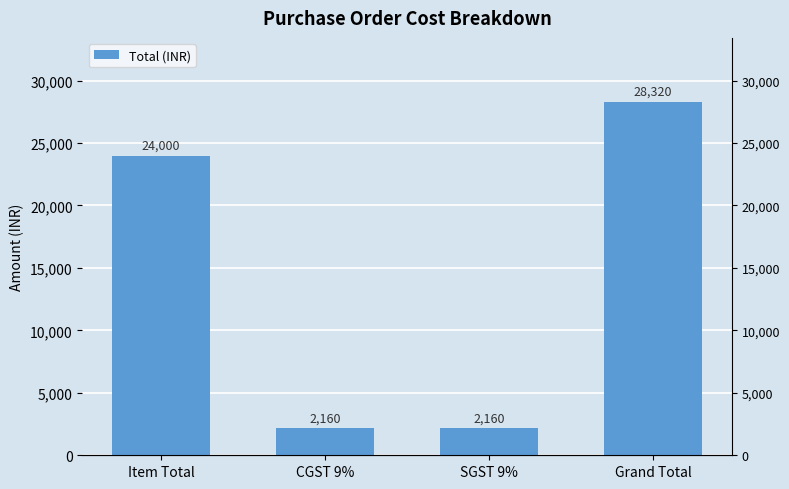

Rank the categories by value from highest to lowest.

Grand Total, Item Total, CGST 9%, SGST 9%